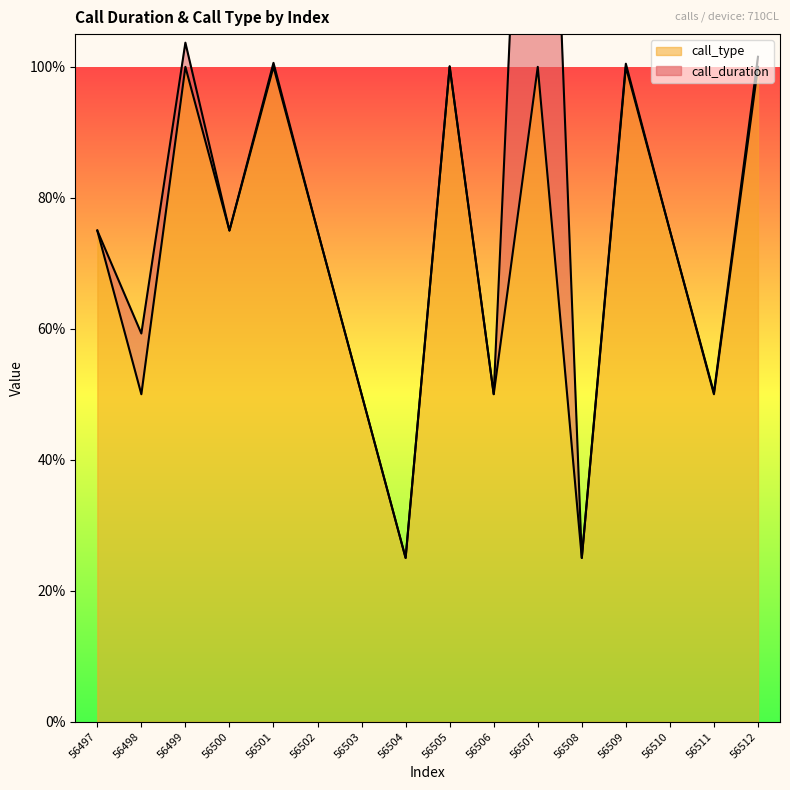

At which label is the value closest to 0?

56504